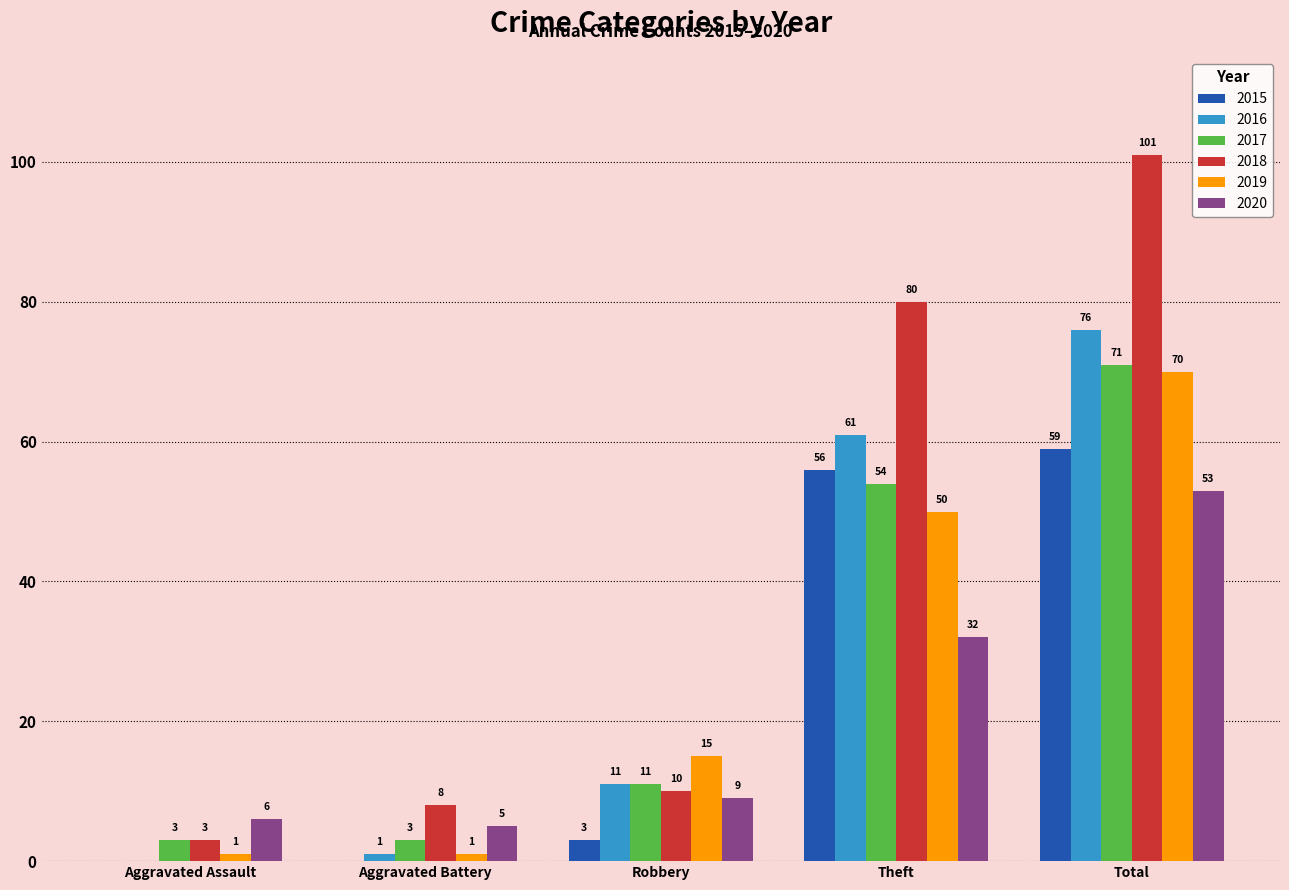

Which series has the largest total across all categories?

2018